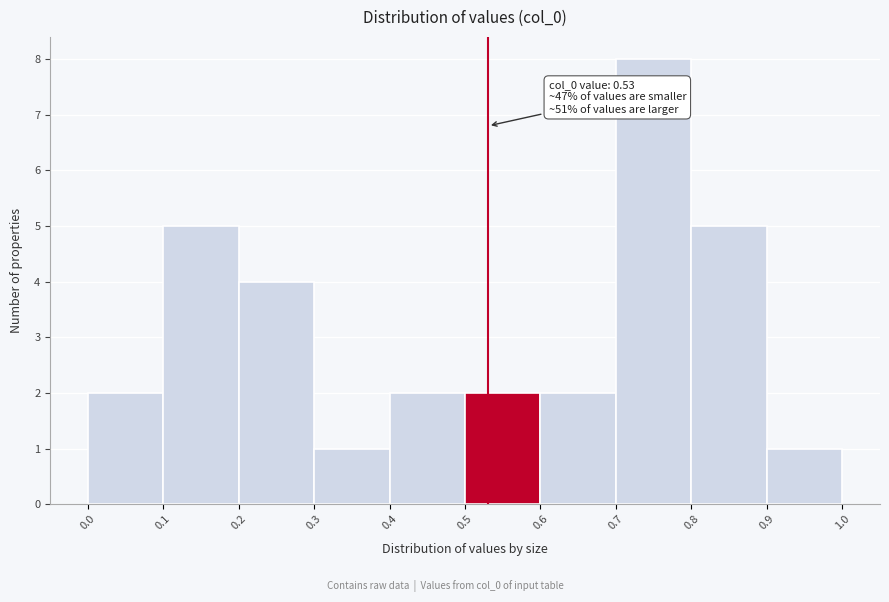

Which range on the x-axis has the tallest bar?

0.7 to 0.8